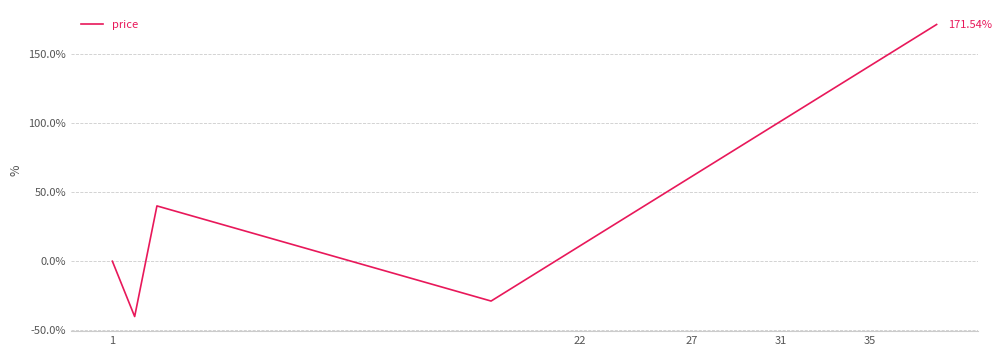

Does the chart display data point markers on the line(s)?

No